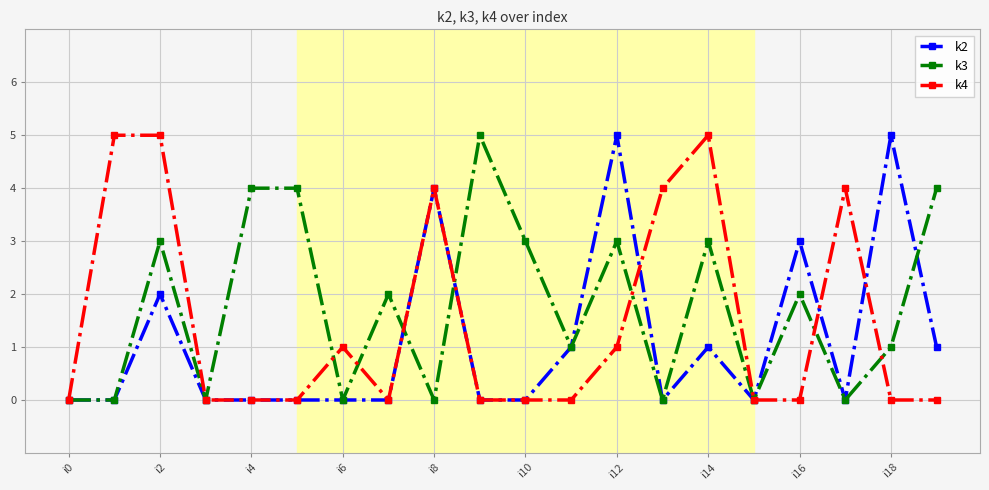

Reading left to right, list all the values displayed in this chart.

k2: 0	0	2	0	0	0	0	0	4	0	0	1	5	0	1	0	3	0	5	1
k3: 0	0	3	0	4	4	0	2	0	5	3	1	3	0	3	0	2	0	1	4
k4: 0	5	5	0	0	0	1	0	4	0	0	0	1	4	5	0	0	4	0	0